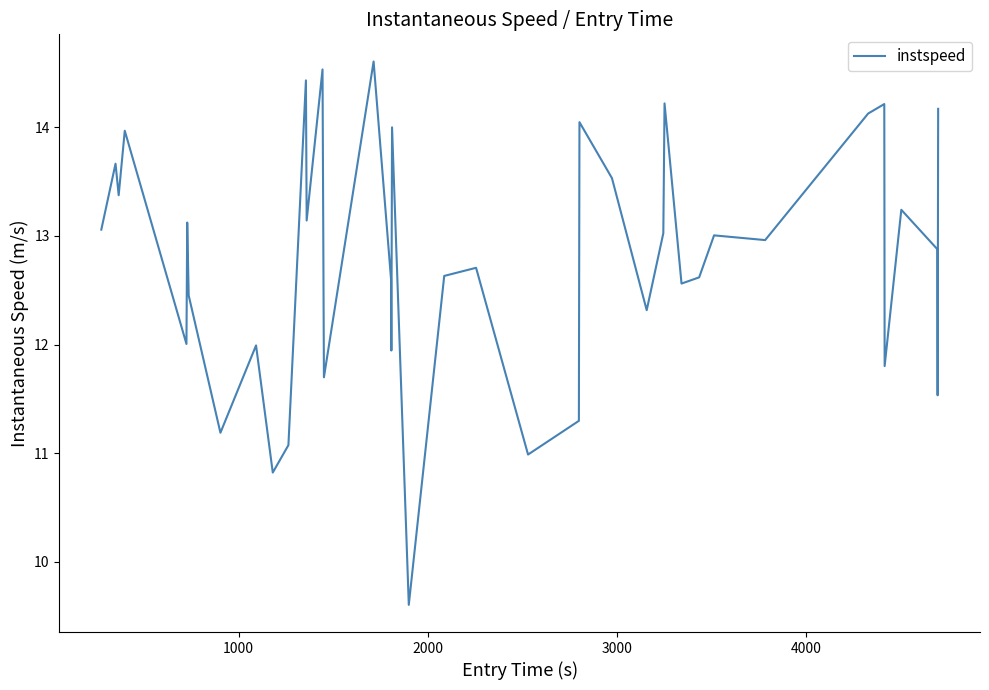

True or false: there are more than 0 points higher than both neighbors.

True